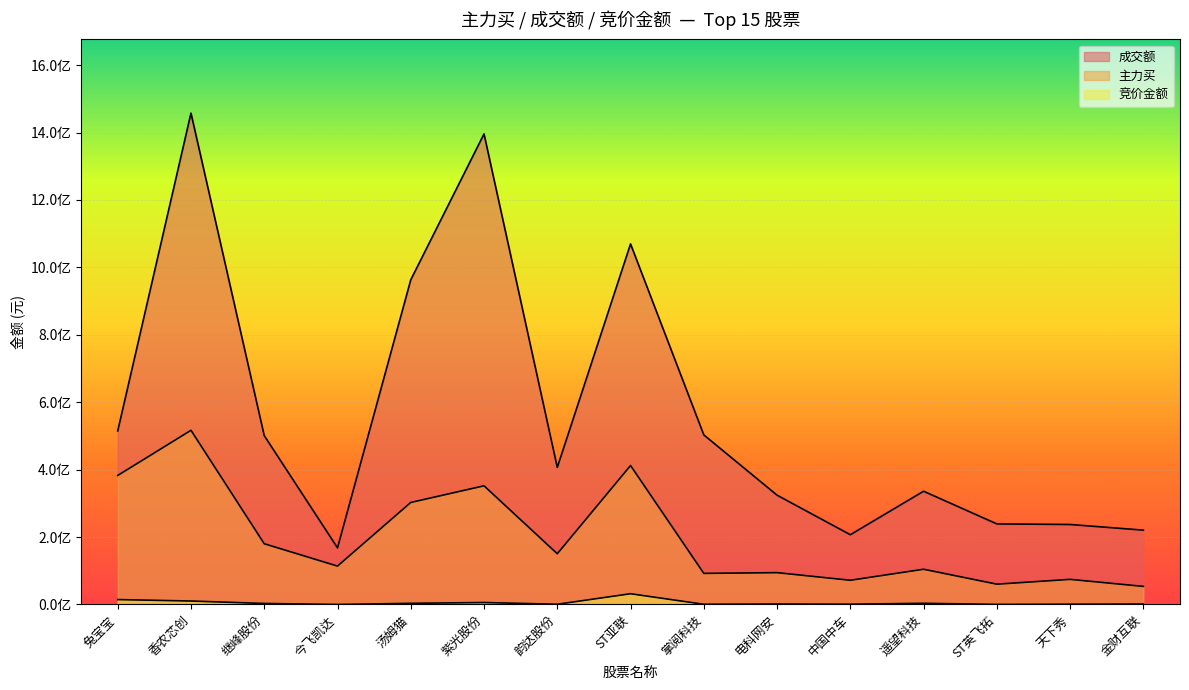

At which category does the chart reach its peak across all series?

香农芯创